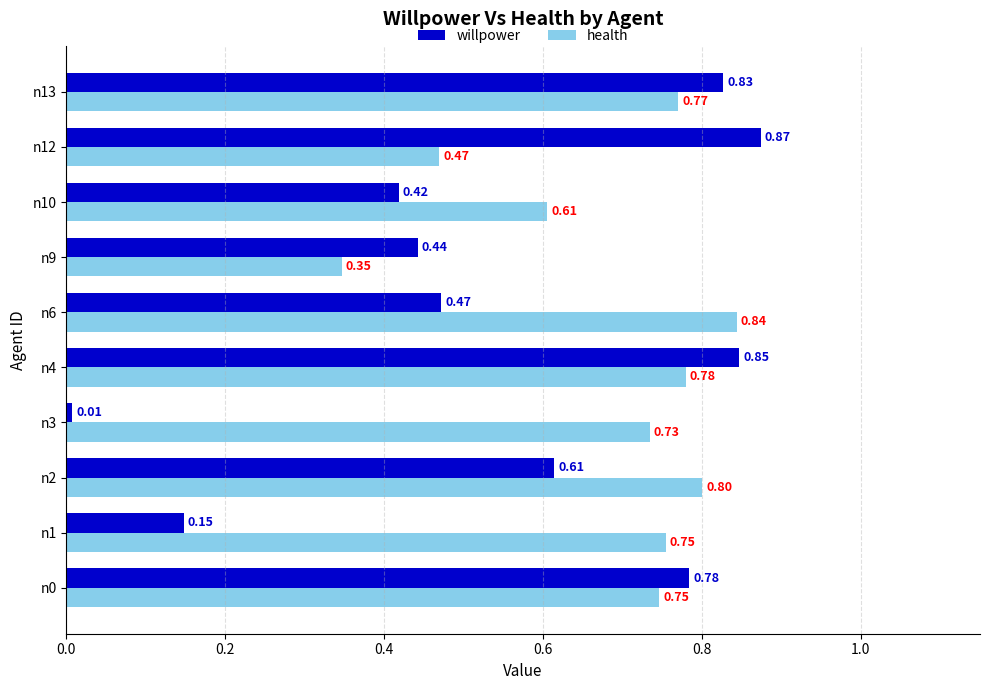

What are all the series names shown in the legend?

willpower, health